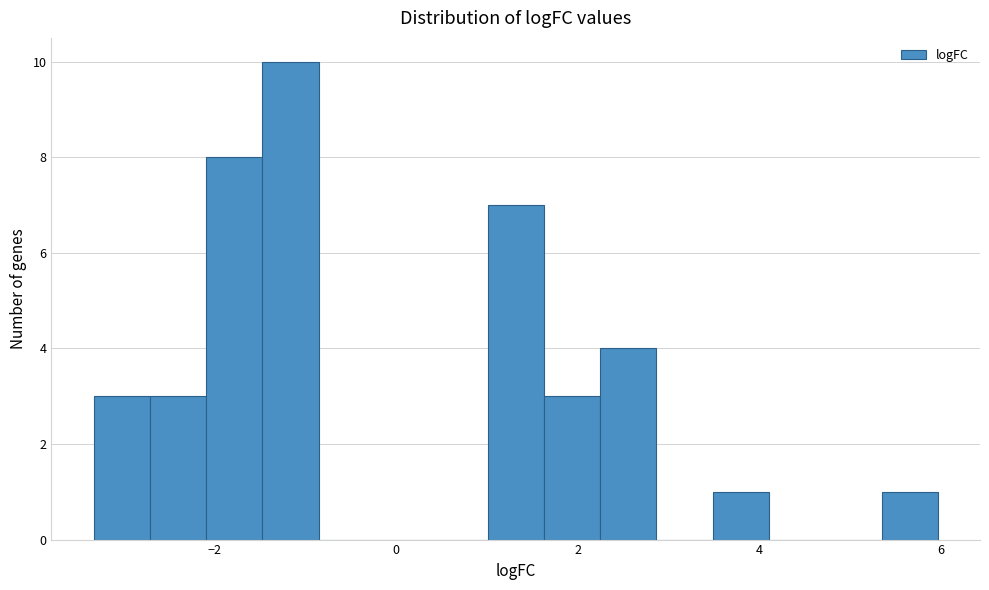

Around what value on the x-axis is the tallest bar? Give the approximate position of its centre, as read against the axis.

-1.2